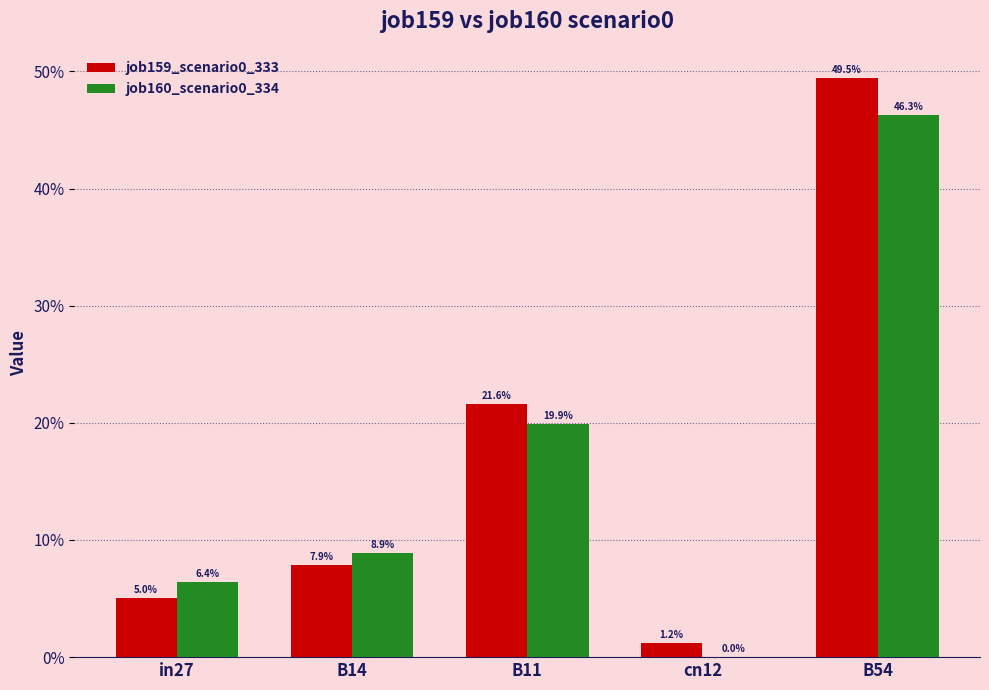

Which category has the lowest value across all series?

cn12